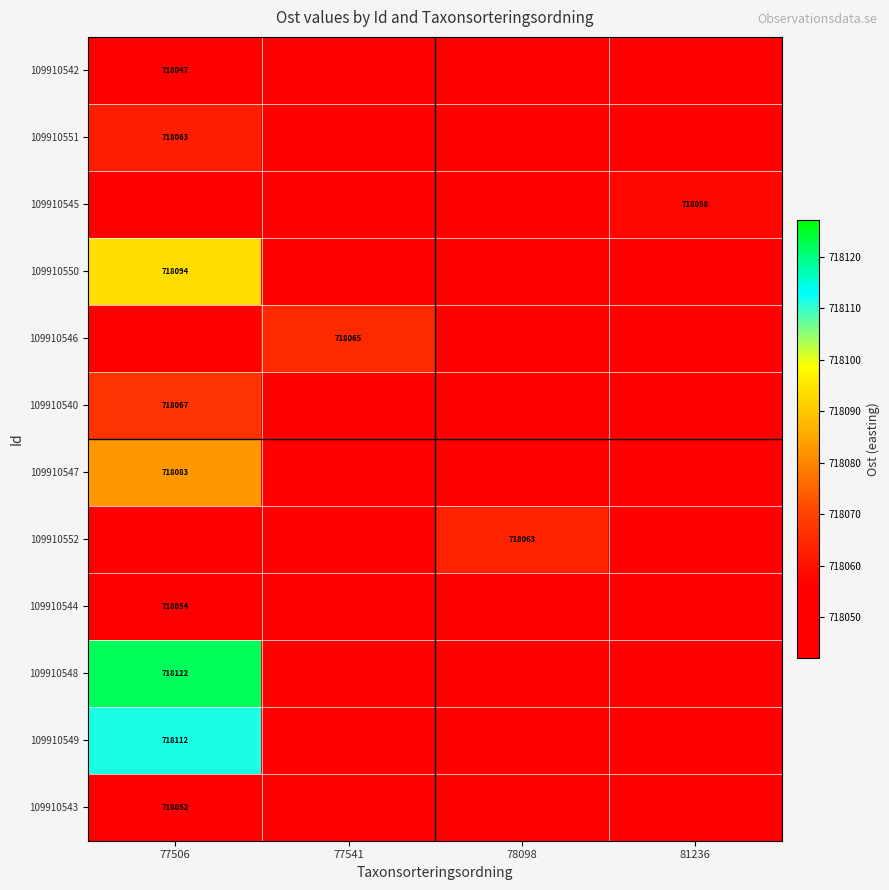

What is the difference between the highest and lowest values at 81236?

10.9